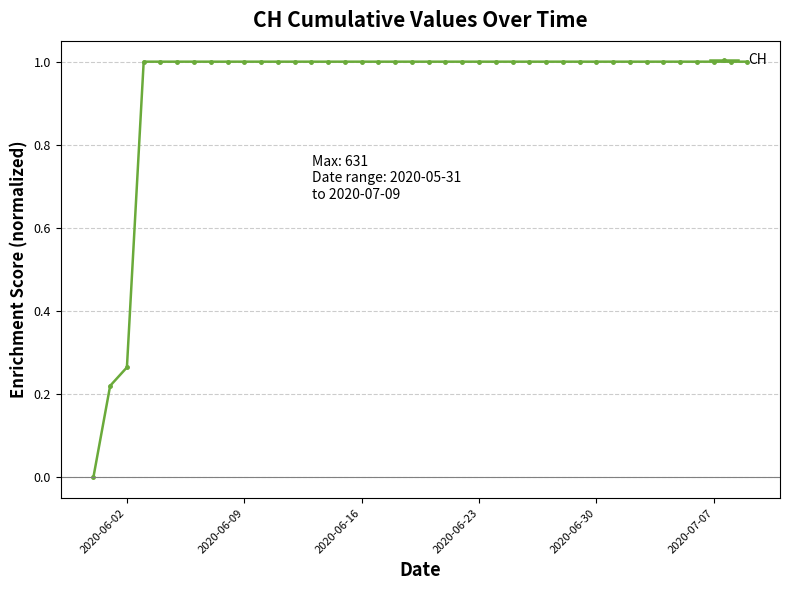

What is the sum of all values?

37.5